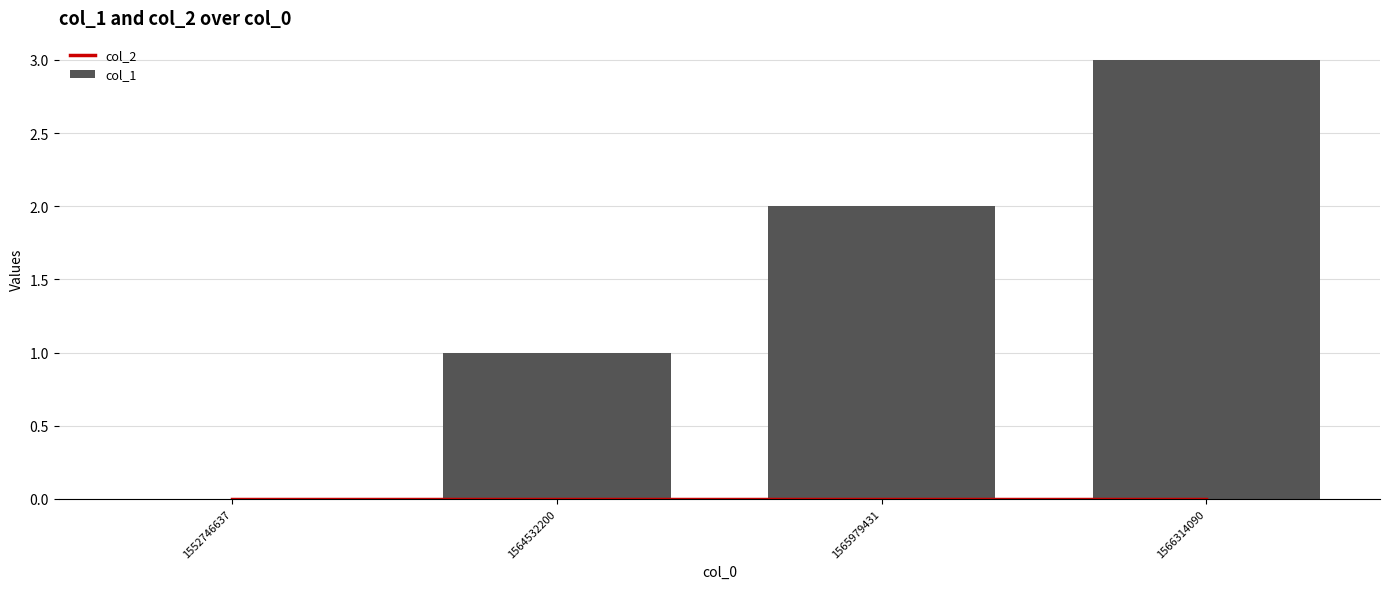

What is the value of the col_1 bar at the 4th from the left?

3